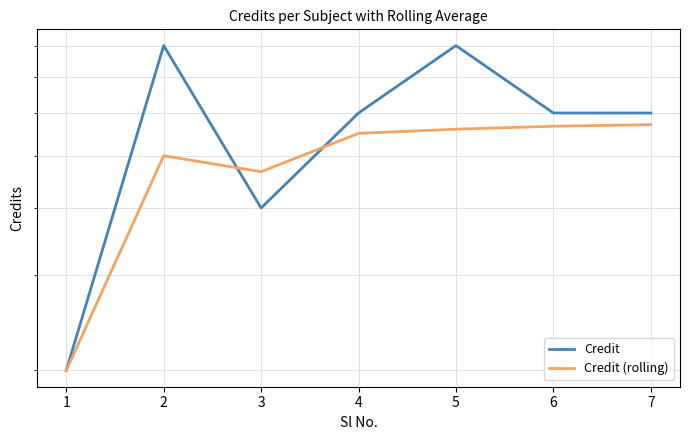

True or false: Credit has more than 1 interior local peaks.

True